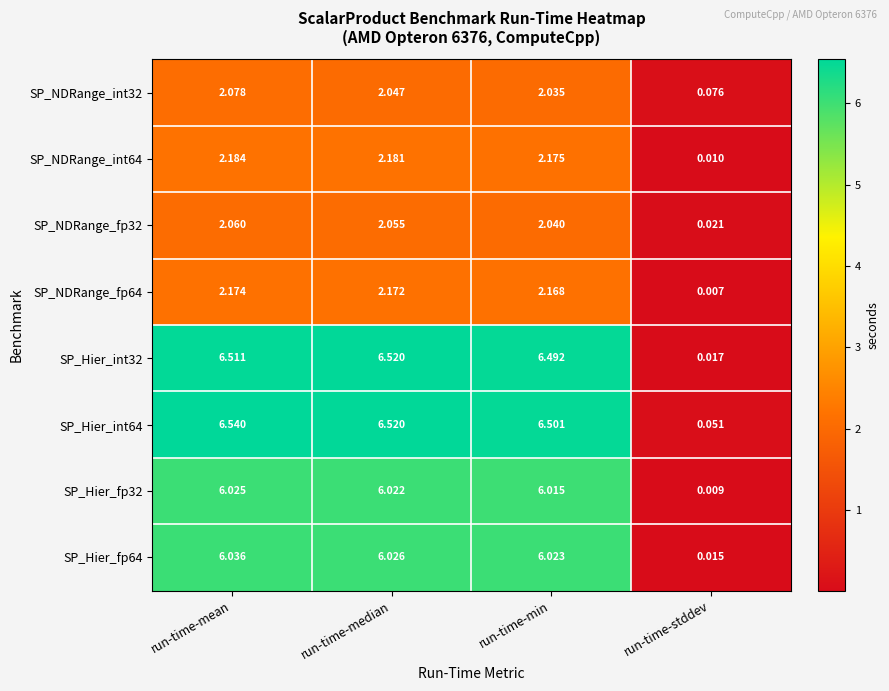

Where is SP_NDRange_int32 nearest to the value 1?

run-time-stddev